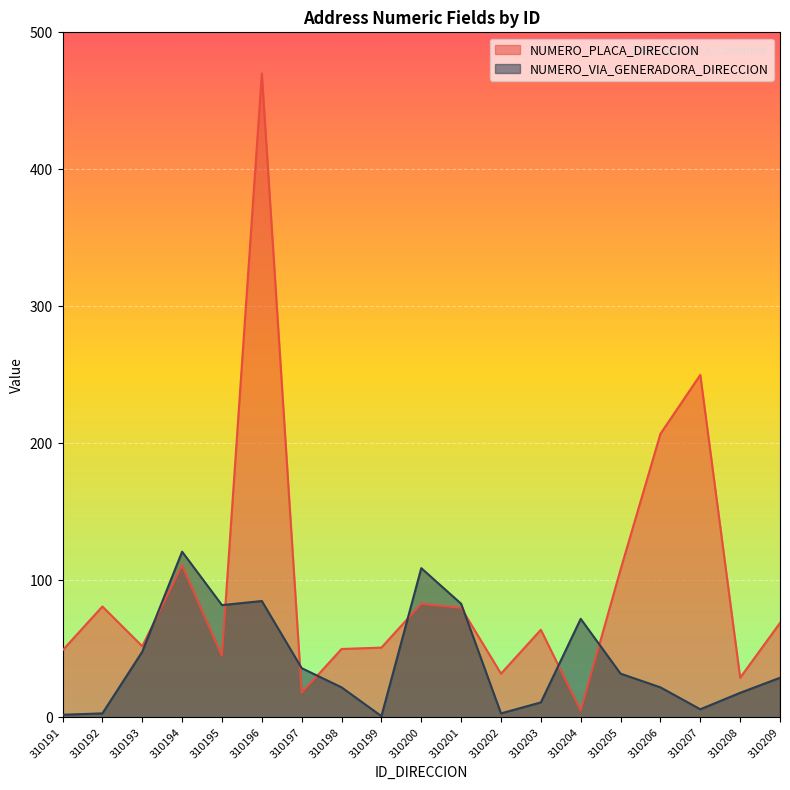

Which series has the widest spread of values?

NUMERO_PLACA_DIRECCION